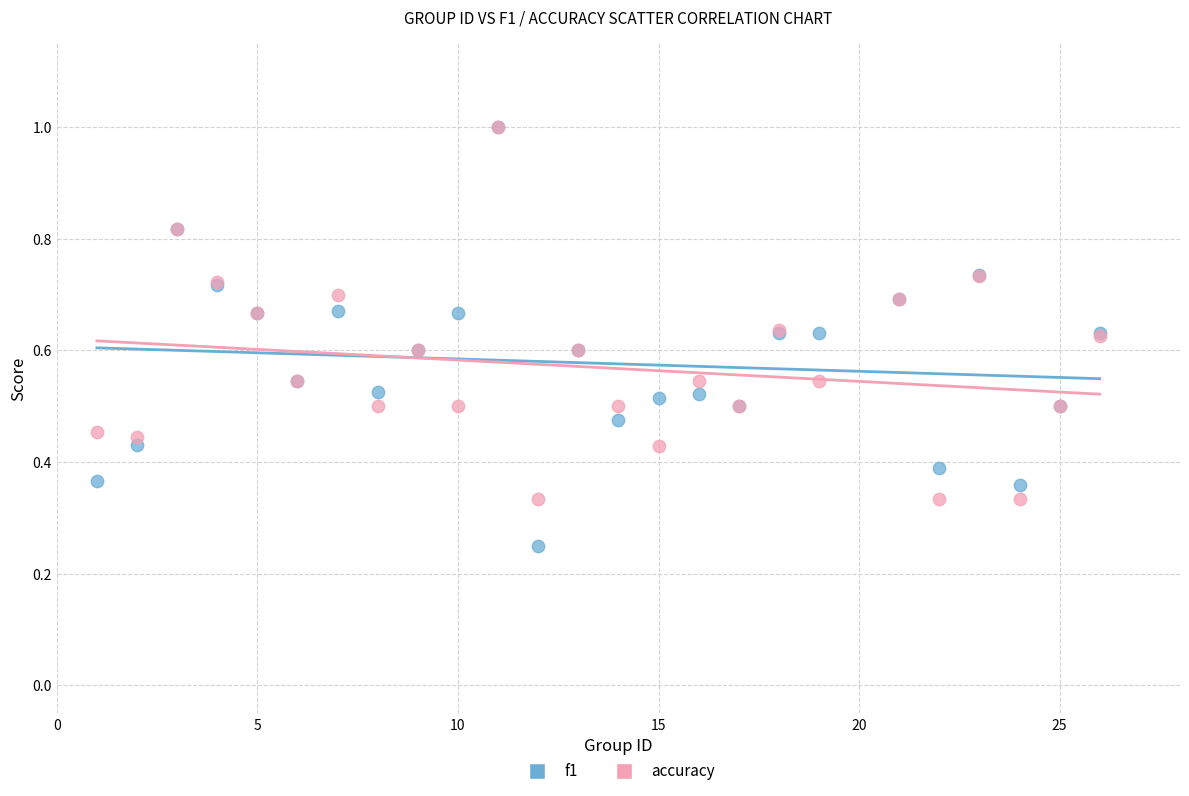

What are all the series names shown in the legend?

f1, accuracy